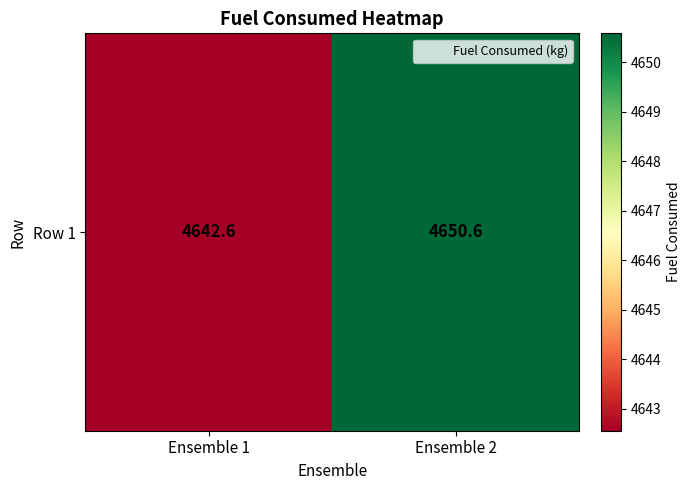

Reading right to left, what are all the values shown in this chart?

Ensemble 2=4650.6	Ensemble 1=4642.6